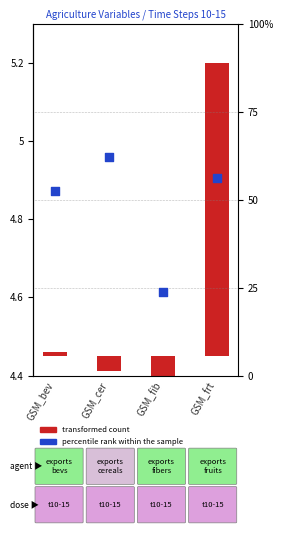

Which series has the widest spread of Y values?

percentile rank within the sample